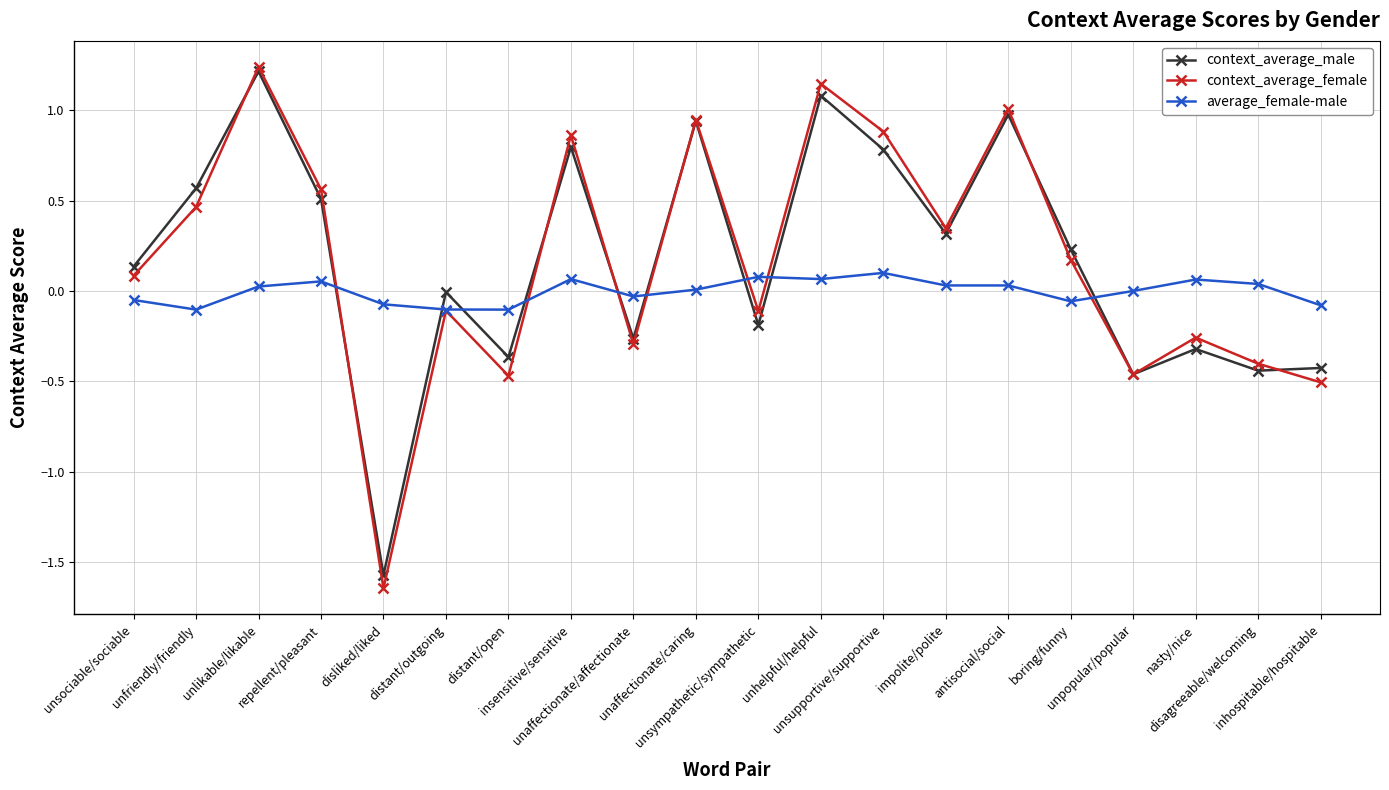

How many values in context_average_female are above zero?

11